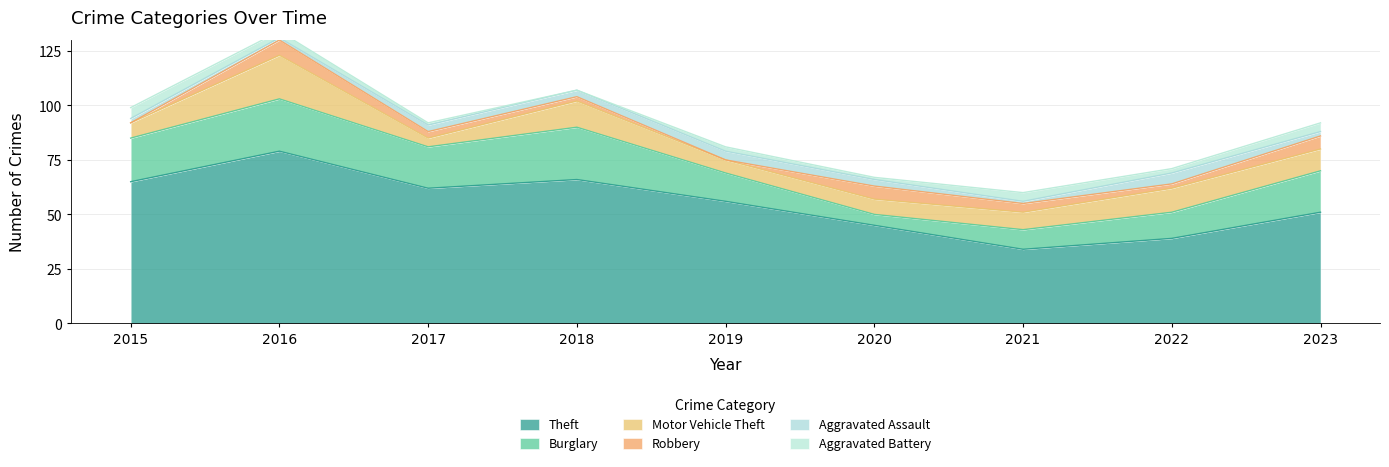

List the series in order of their peak value, highest first.

Theft, Burglary, Motor Vehicle Theft, Robbery, Aggravated Assault, Aggravated Battery